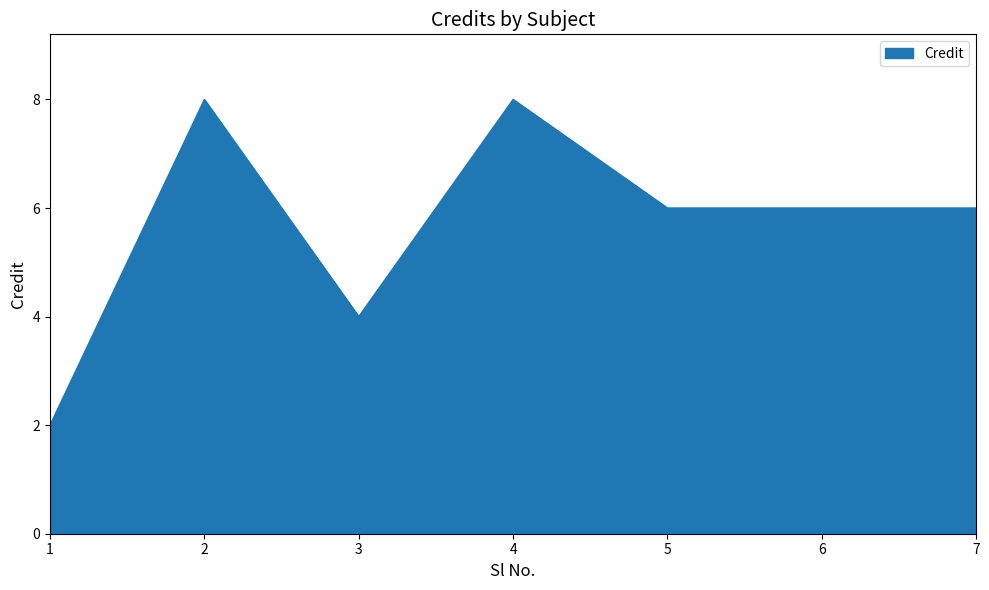

What is the average value?

6